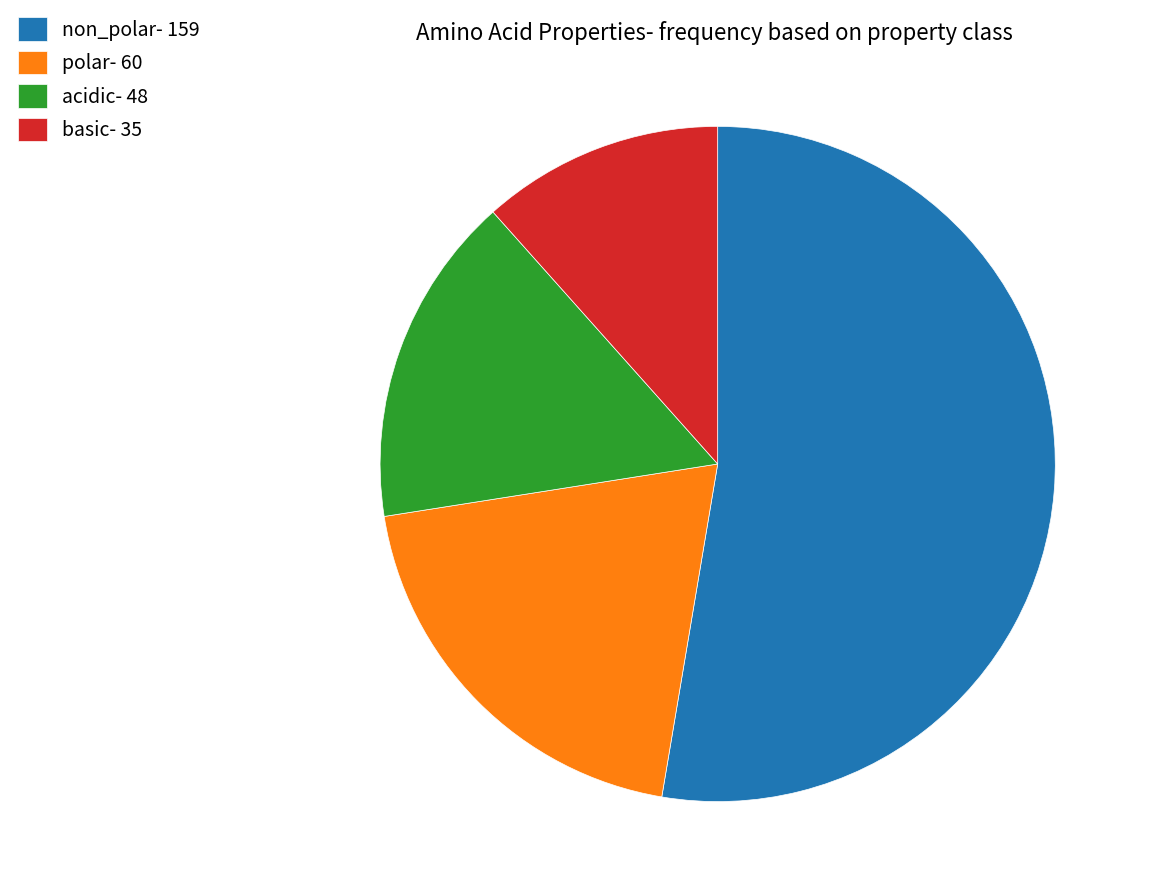

Which slice is the largest?

non_polar